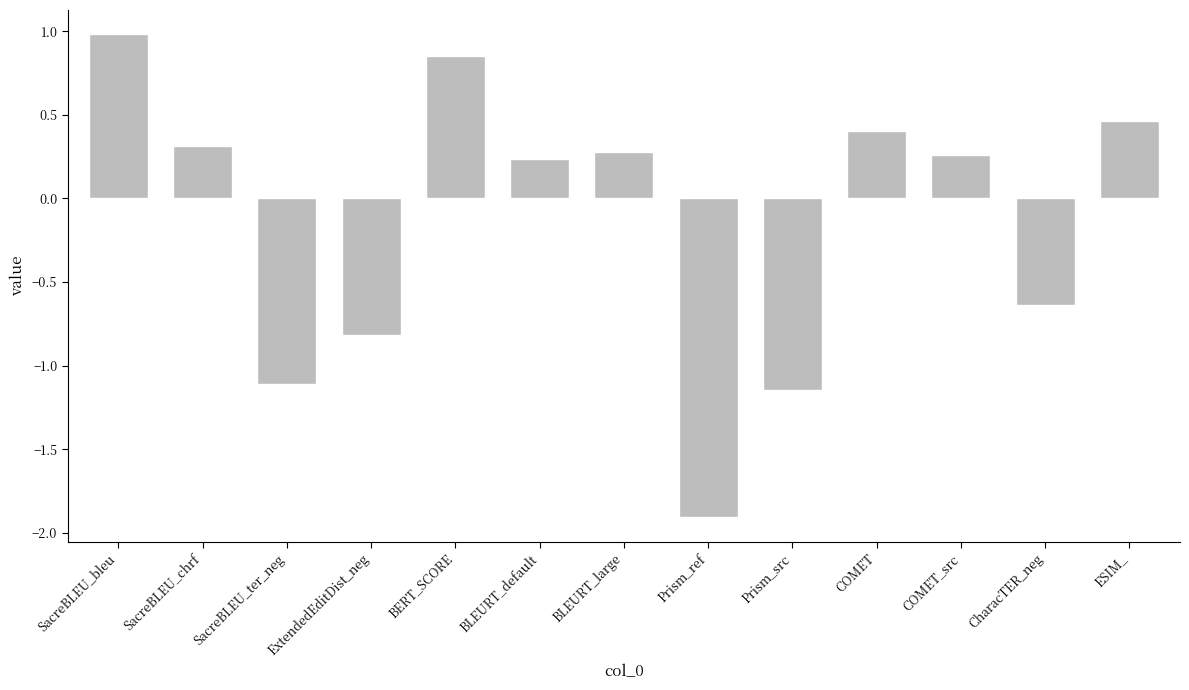

How many series are shown in this chart?

1